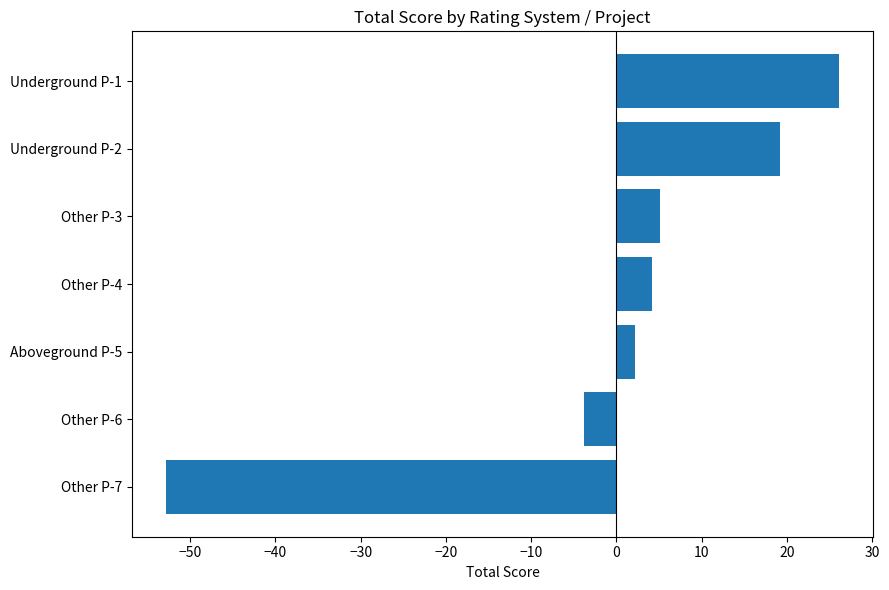

Count the number of data series in this chart.

1